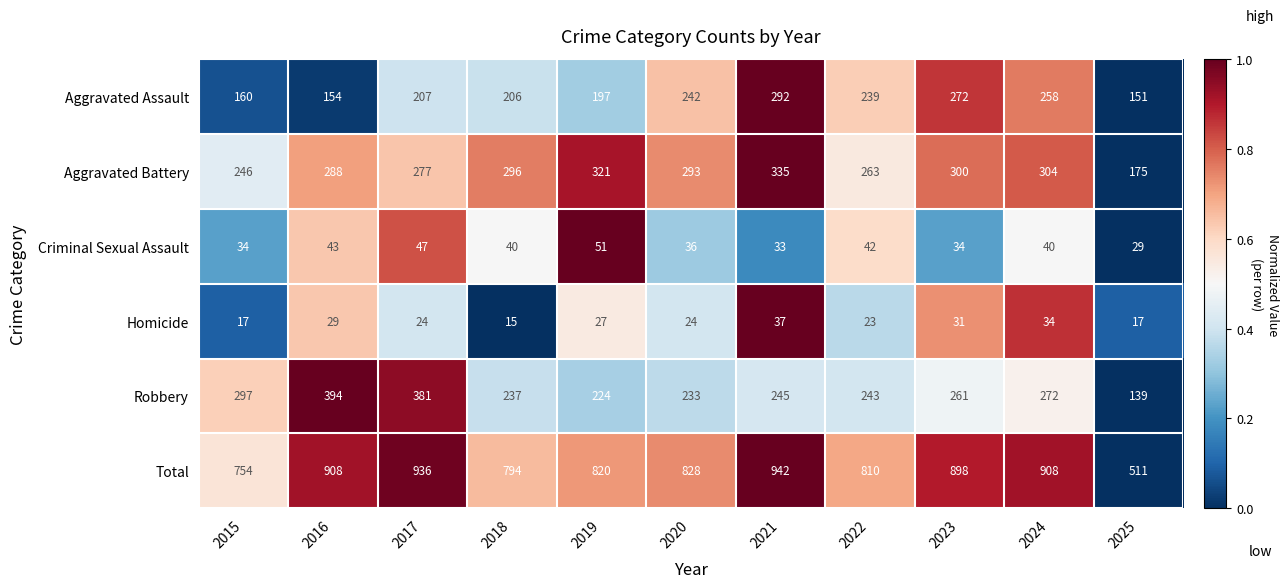

Is the value of Criminal Sexual Assault at 2016 greater than the value of Robbery at 2022?

No